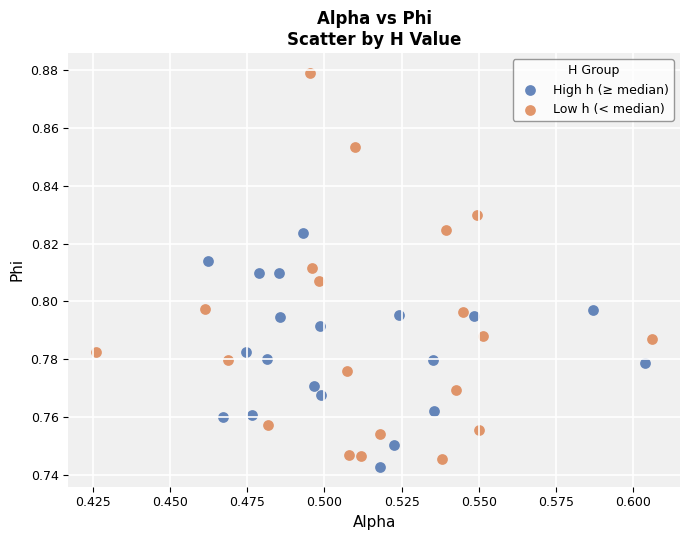

Which series reaches the maximum Y coordinate?

Low h (< median)